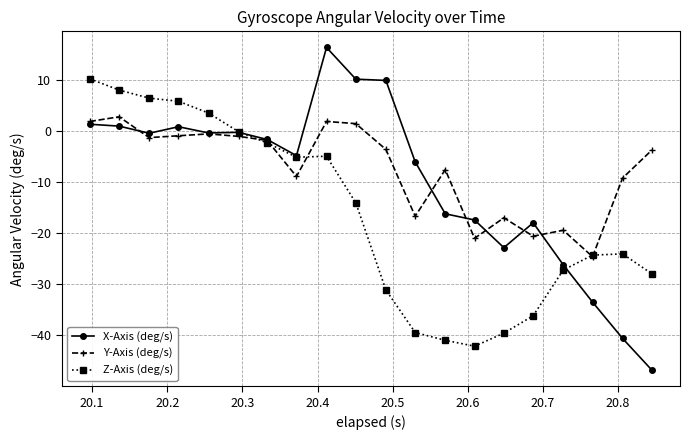

What is the value of the Z-Axis (deg/s) point at the 14th from the left?

-42.1